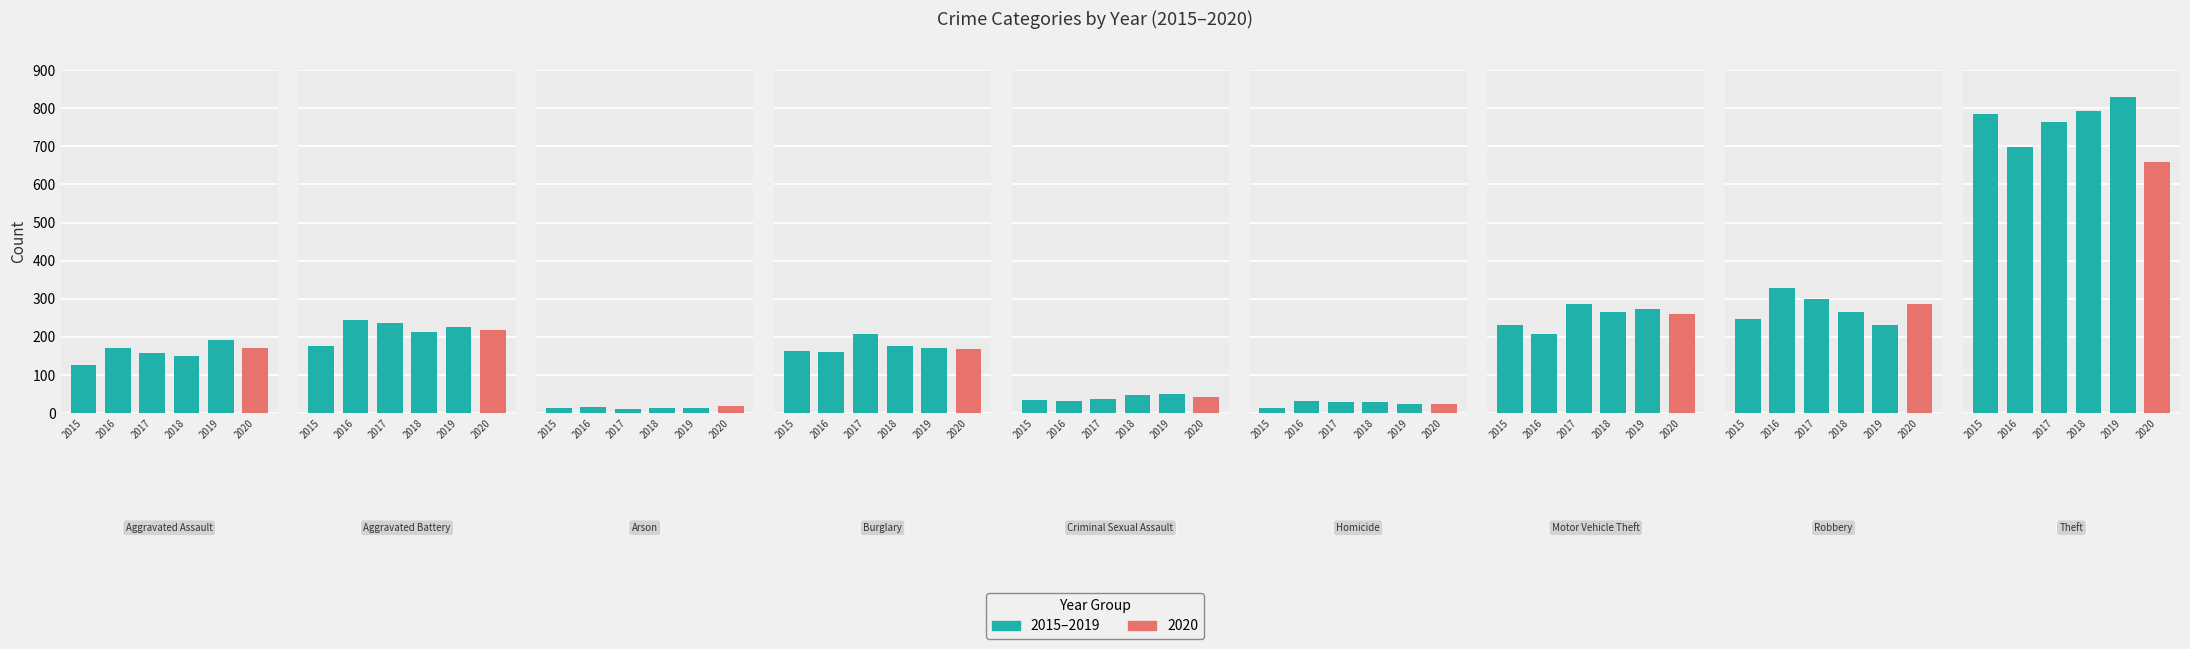

How many groups of bars are there?

9